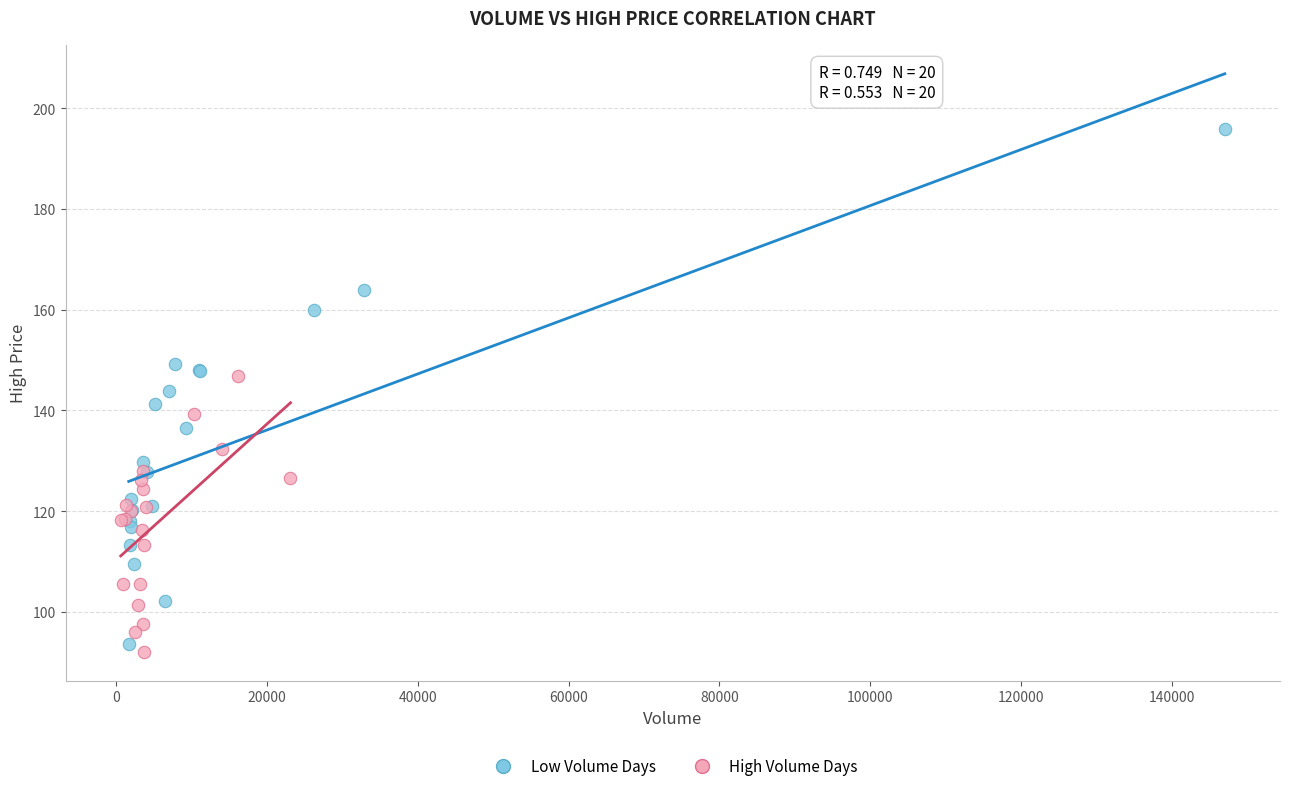

Which series has the widest spread of Y values?

Low Volume Days